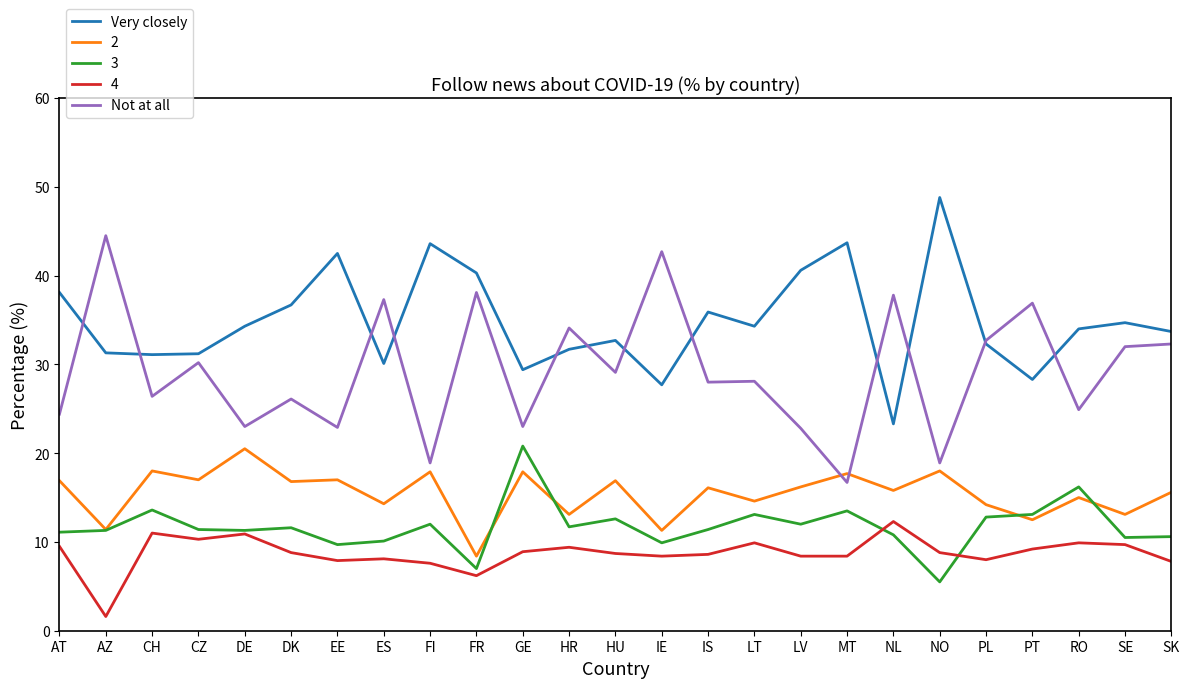

The value of Very closely at DK is 57.6. True or false?

False